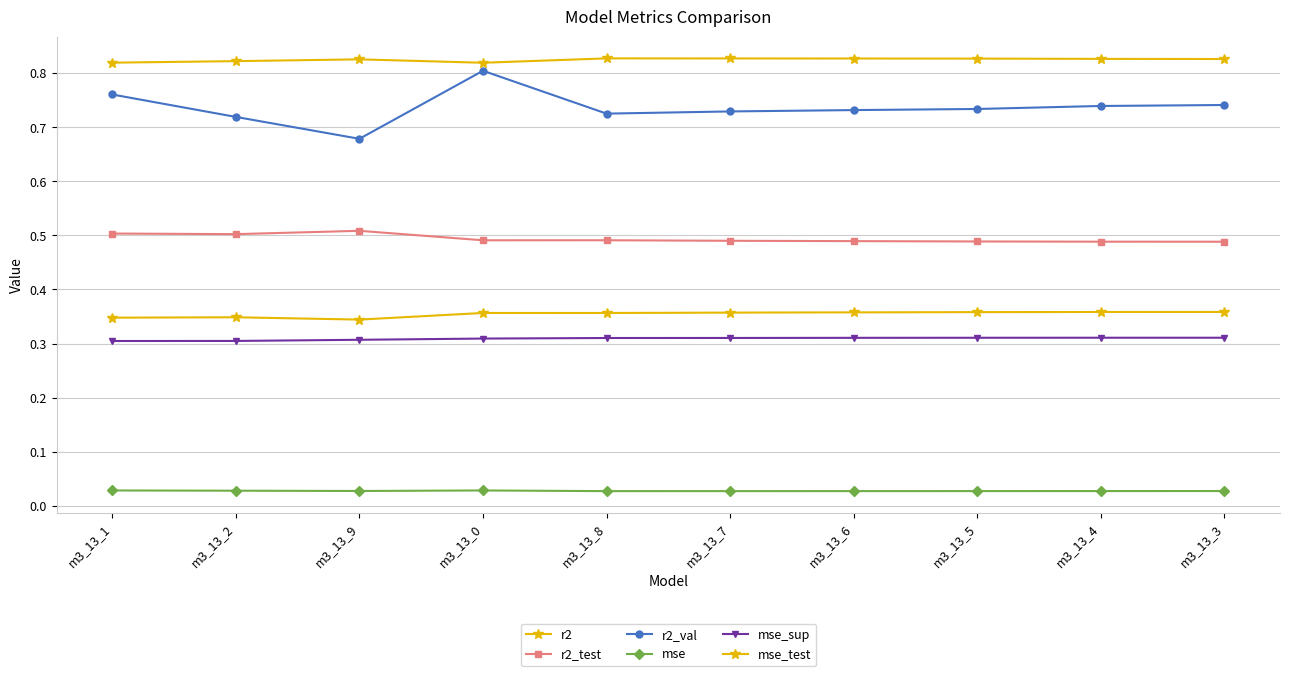

Which series changed the most between m3_13_2 and m3_13_4?

r2_val